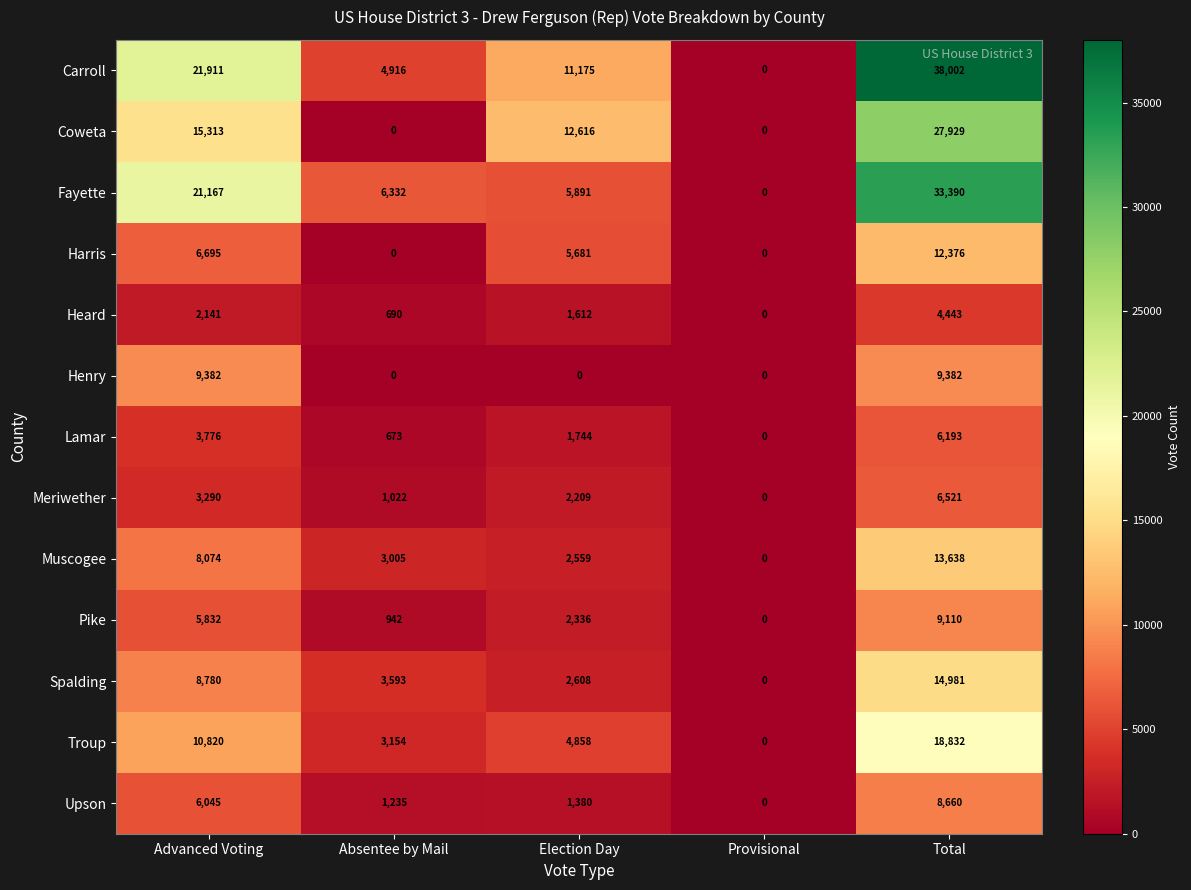

Rank the series by their maximum value, from highest to lowest.

Carroll, Fayette, Coweta, Troup, Spalding, Muscogee, Harris, Henry, Pike, Upson, Meriwether, Lamar, Heard